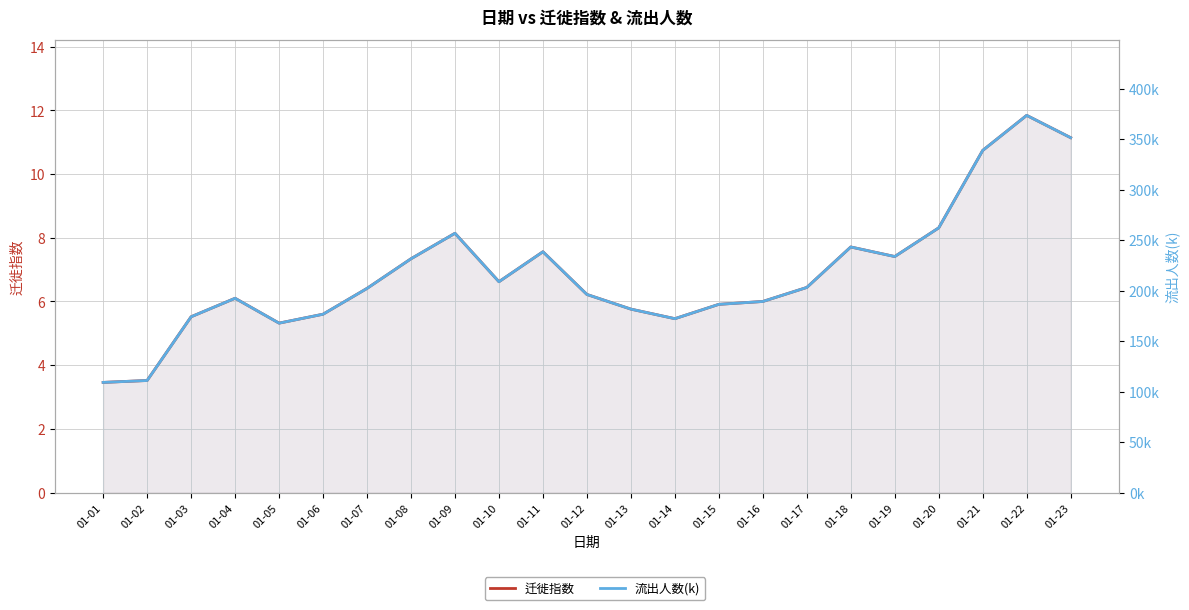

True or false: 流出人数(k) has a value of 126.0 at 01-09.

False